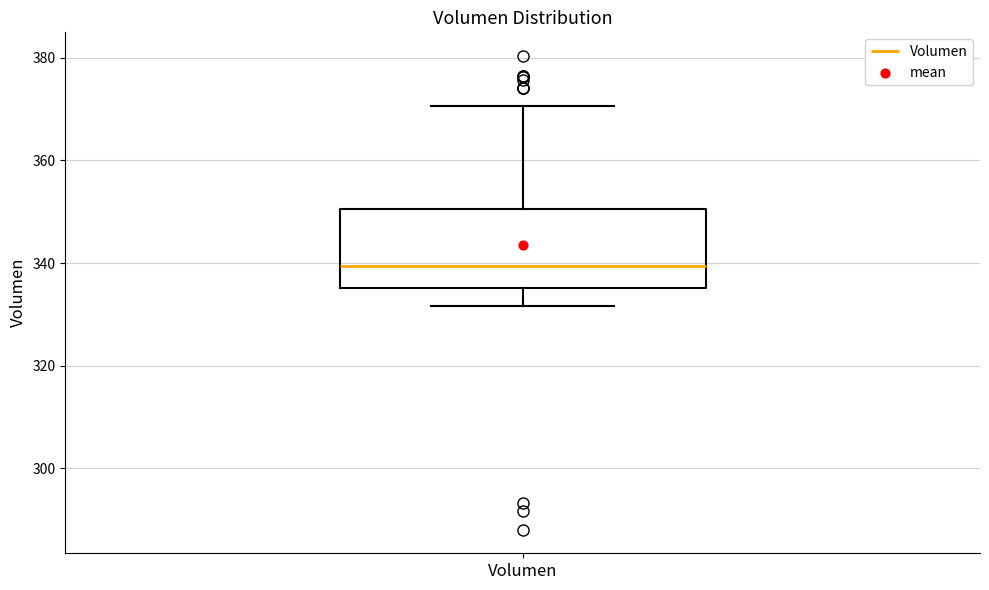

Where is the lower edge of the box for Volumen on the y-axis? The values are not printed on the chart, so give them approximately, as read against the axis.

336